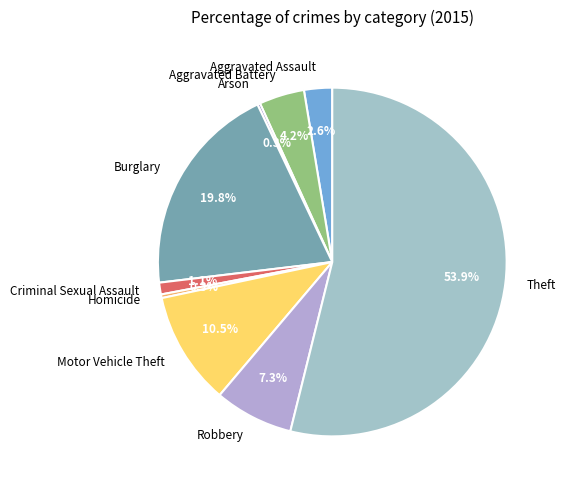

Which slice is the largest?

Theft